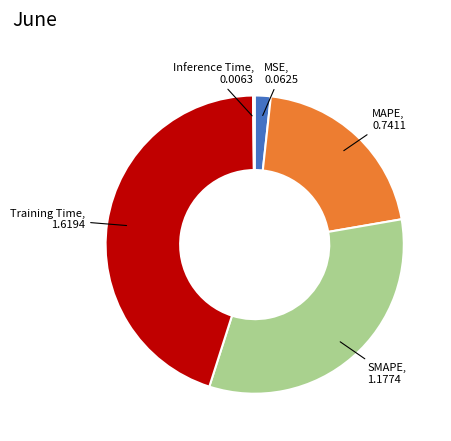

Is MAPE the majority of the pie?

No